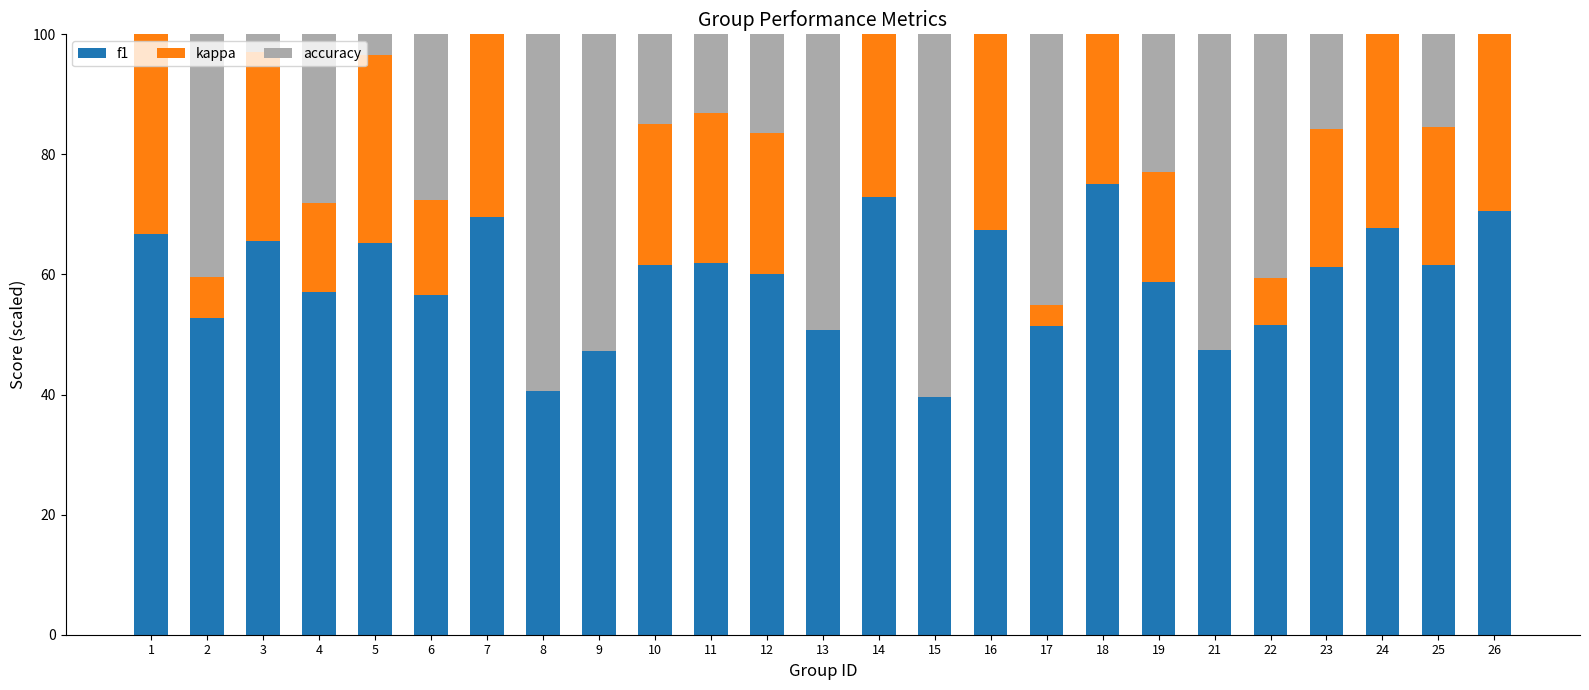

How many values in the f1 series are below 61?

12